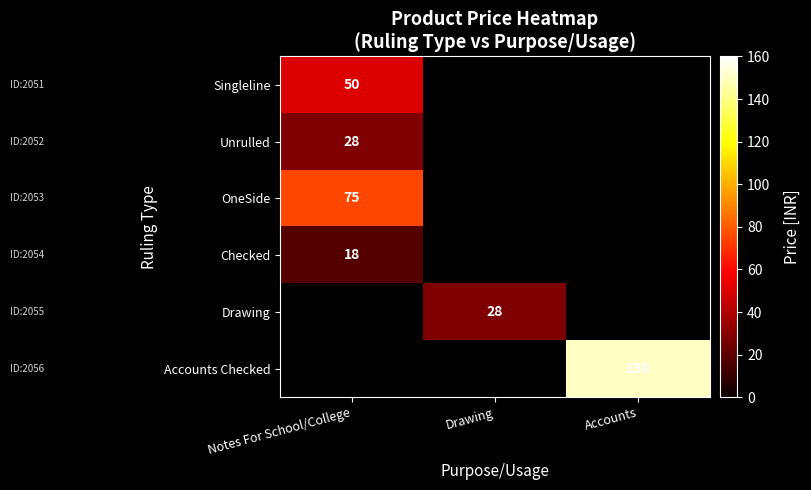

Is it true that Singleline equals 50 at Notes For School/College?

True